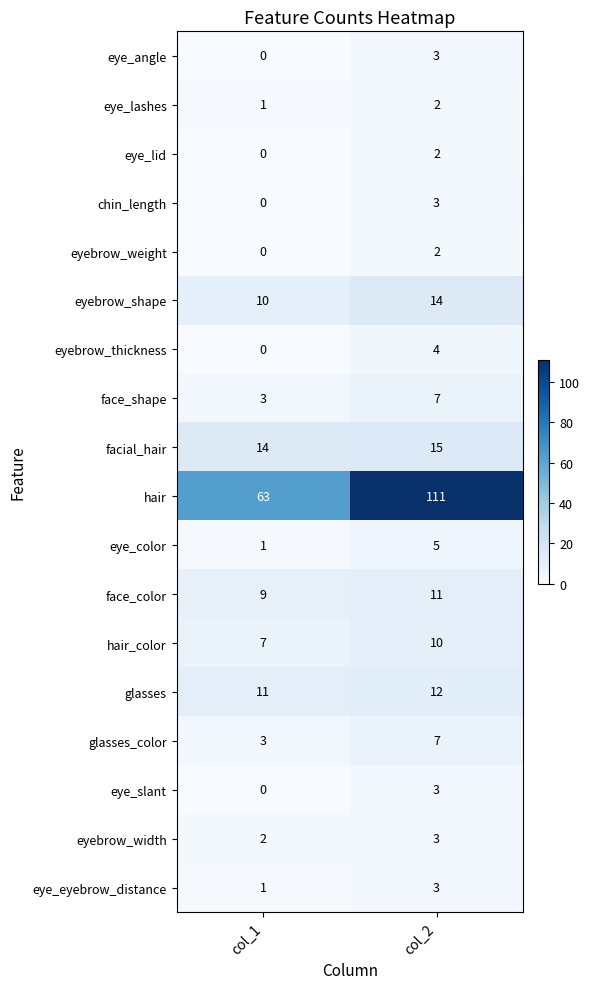

What is the maximum value shown in the chart?

111